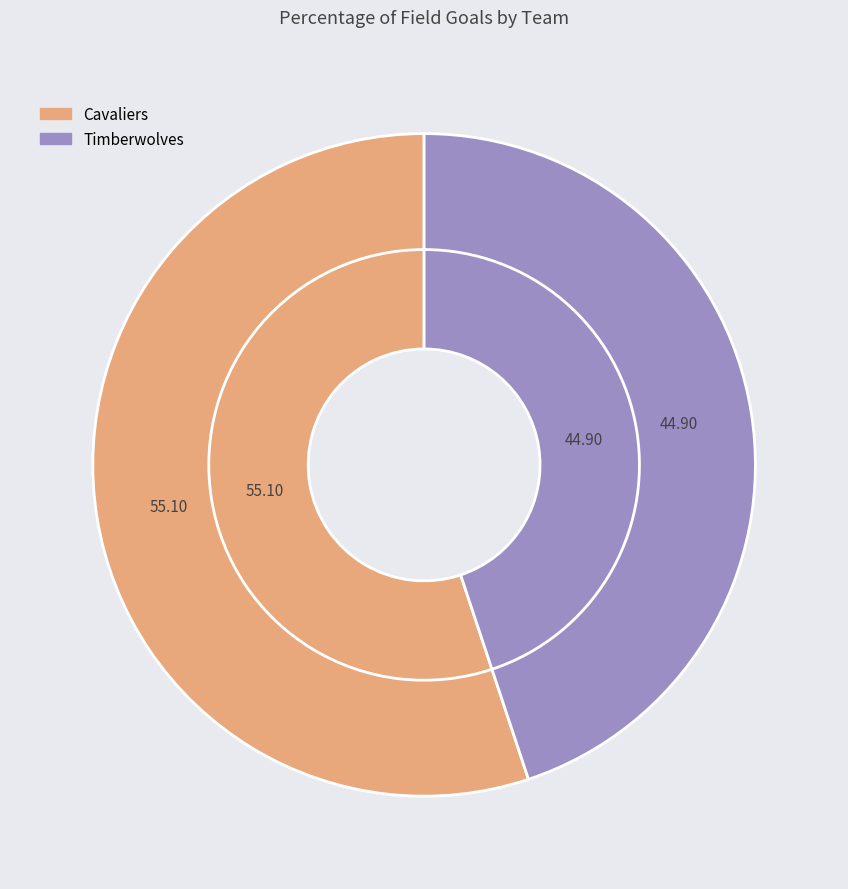

What is the total percentage of Timberwolves and Cavaliers?

100.0%